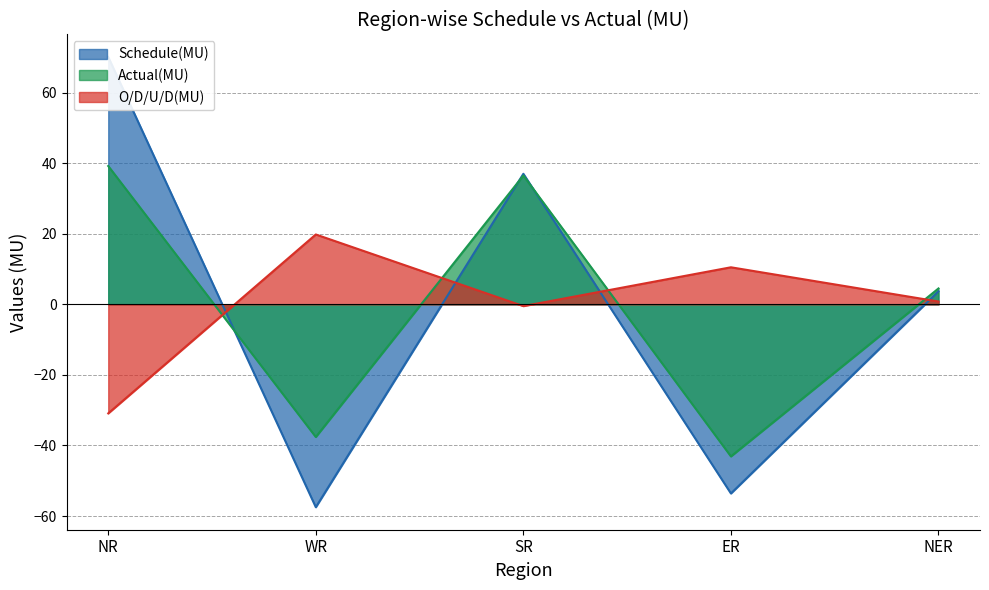

The value of Schedule(MU) at SR is 37.0. True or false?

True